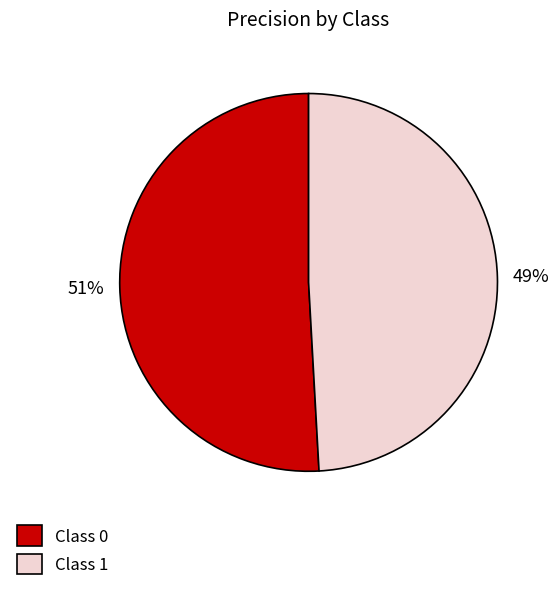

To the nearest percent, what is the difference between the largest and smallest slice percentages?

2%